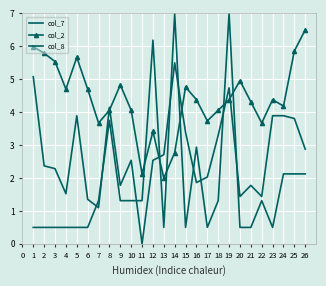

Is the value of col_7 at 24 greater than the value of col_8 at 5?

Yes